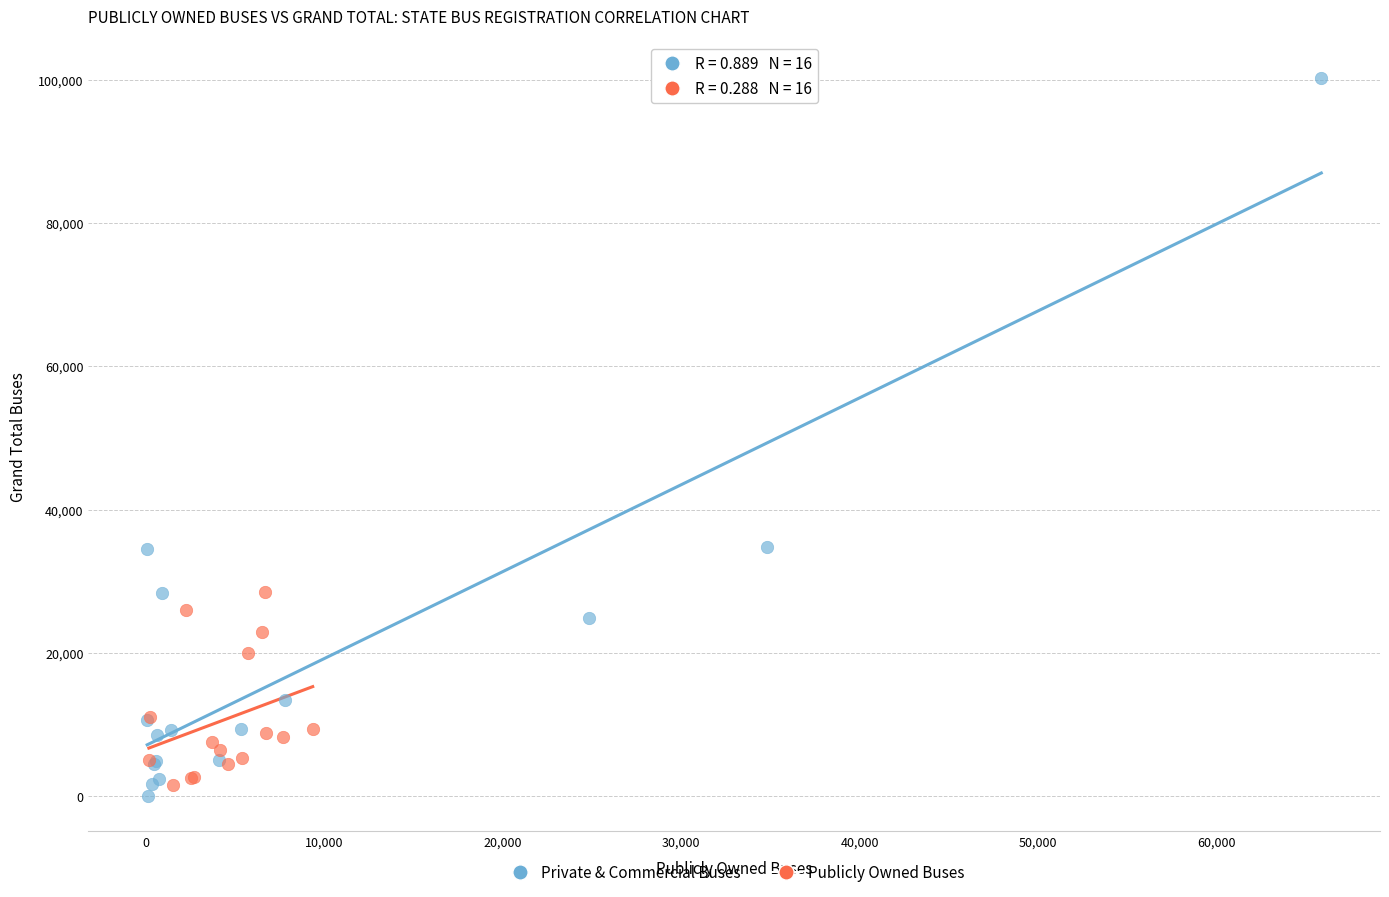

Which series contains the highest Y value?

Private & Commercial Buses